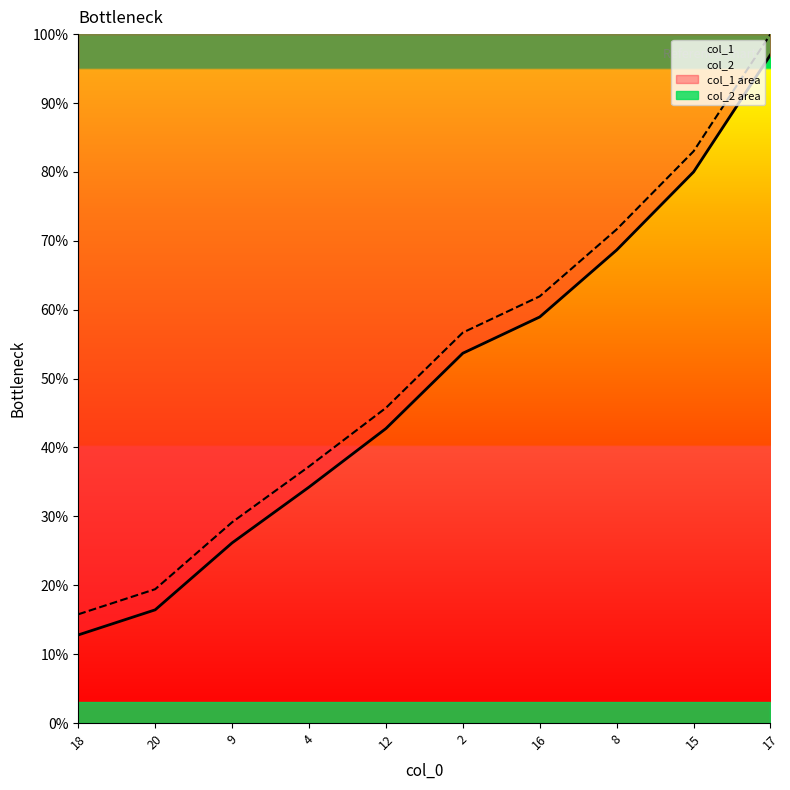

Is the value of col_2 at 12 greater than the value of col_1 at 16?

No